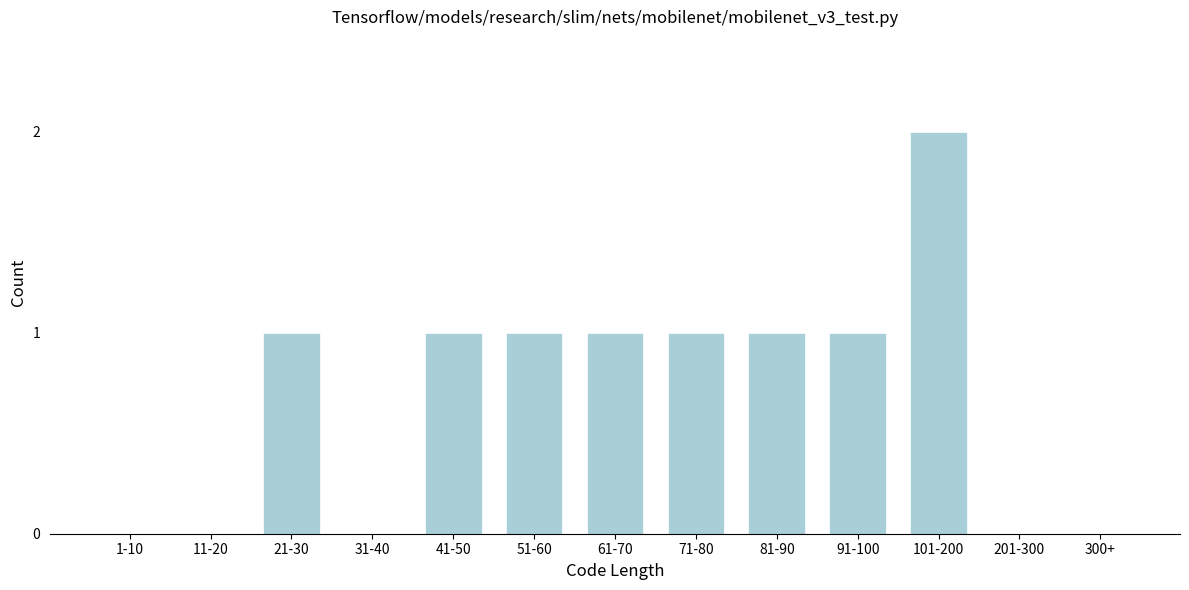

Reading left to right, transcribe all the data shown in this chart.

1-10=0	11-20=0	21-30=1	31-40=0	41-50=1	51-60=1	61-70=1	71-80=1	81-90=1	91-100=1	101-200=2	201-300=0	300+=0